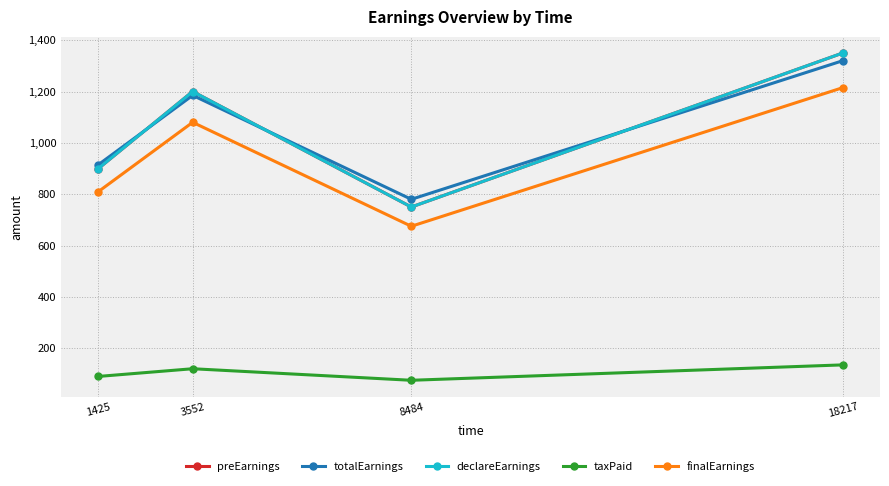

The value of taxPaid at 1425 is 90. True or false?

True